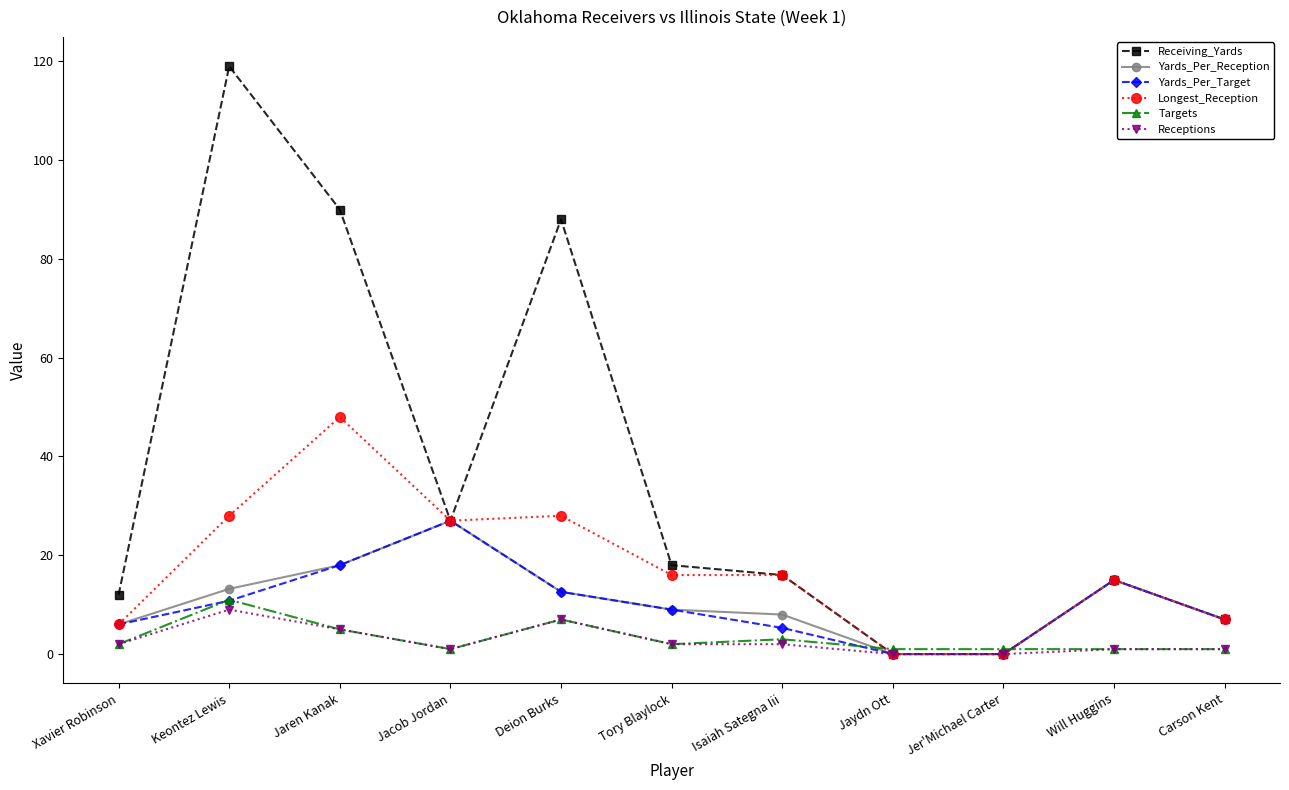

At which category does Targets reach its first local peak?

Keontez Lewis